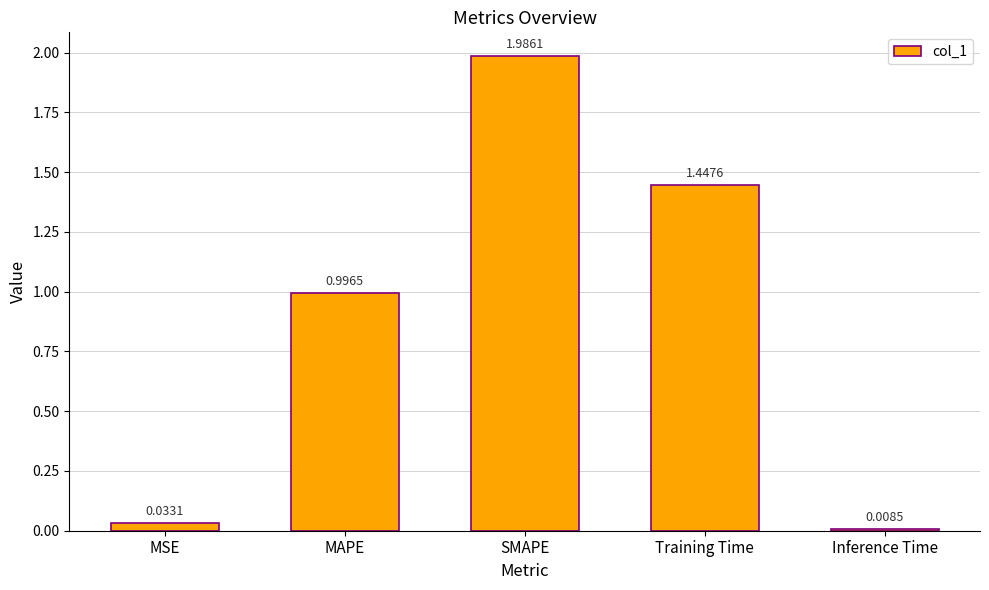

How many categories are shown in the chart?

5